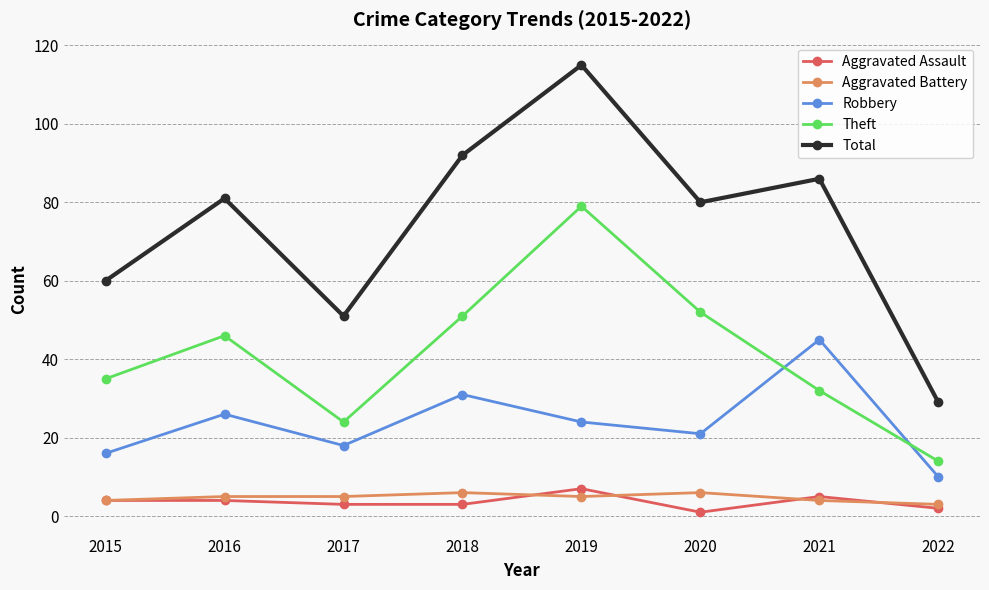

At which category is the sum across all series the highest?

2019